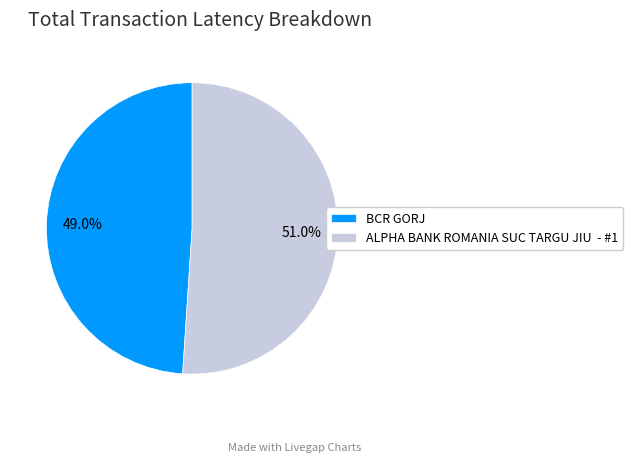

To the nearest percent, what portion does BCR GORJ represent?

49%